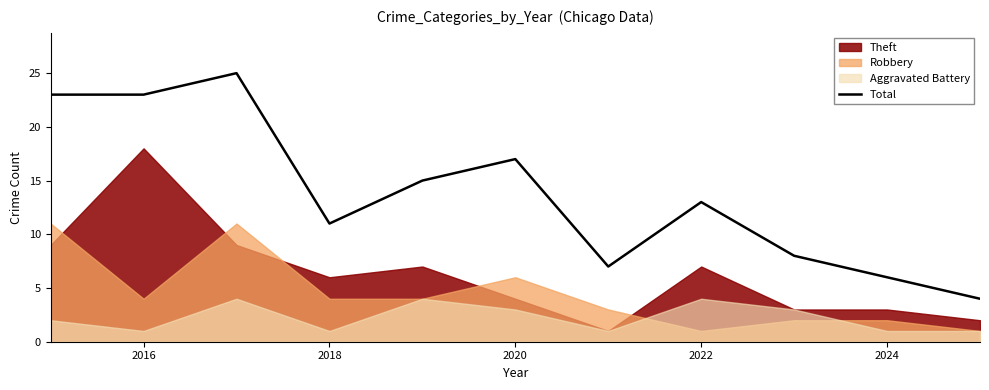

Is it true that Total equals 10 at 2024?

False